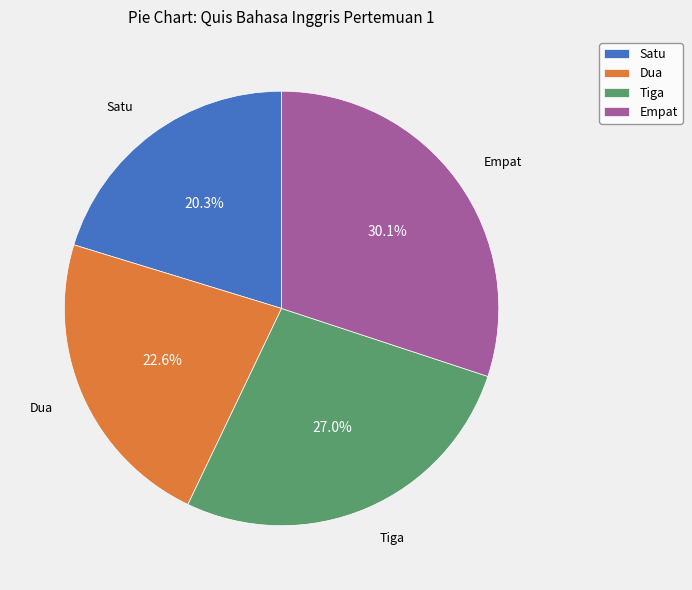

To the nearest percent, what is the difference between the largest and smallest slice percentages?

10%